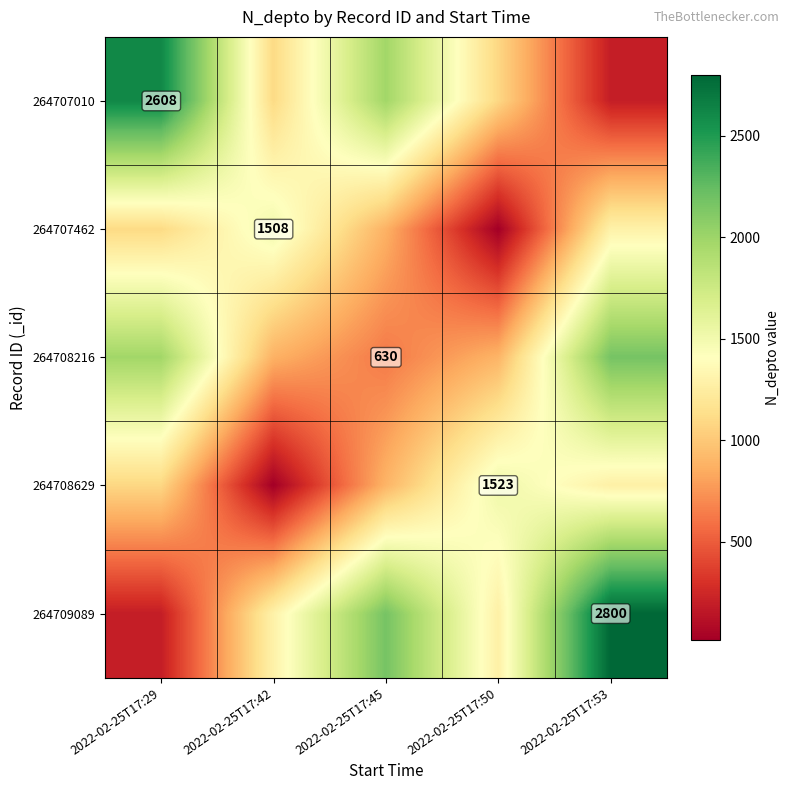

The value of 264707462 at 2022-02-25T17:42 is 617. True or false?

False